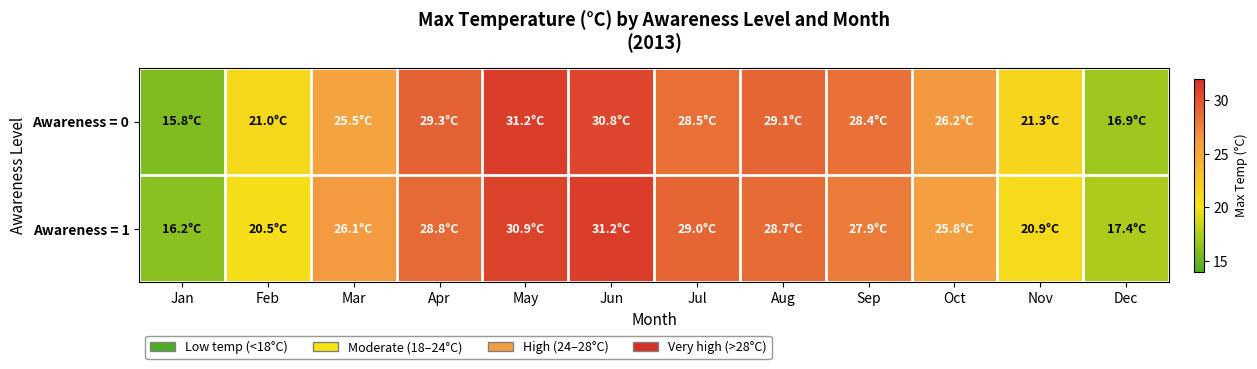

Between Feb and Aug, which series saw the biggest shift?

Awareness = 1